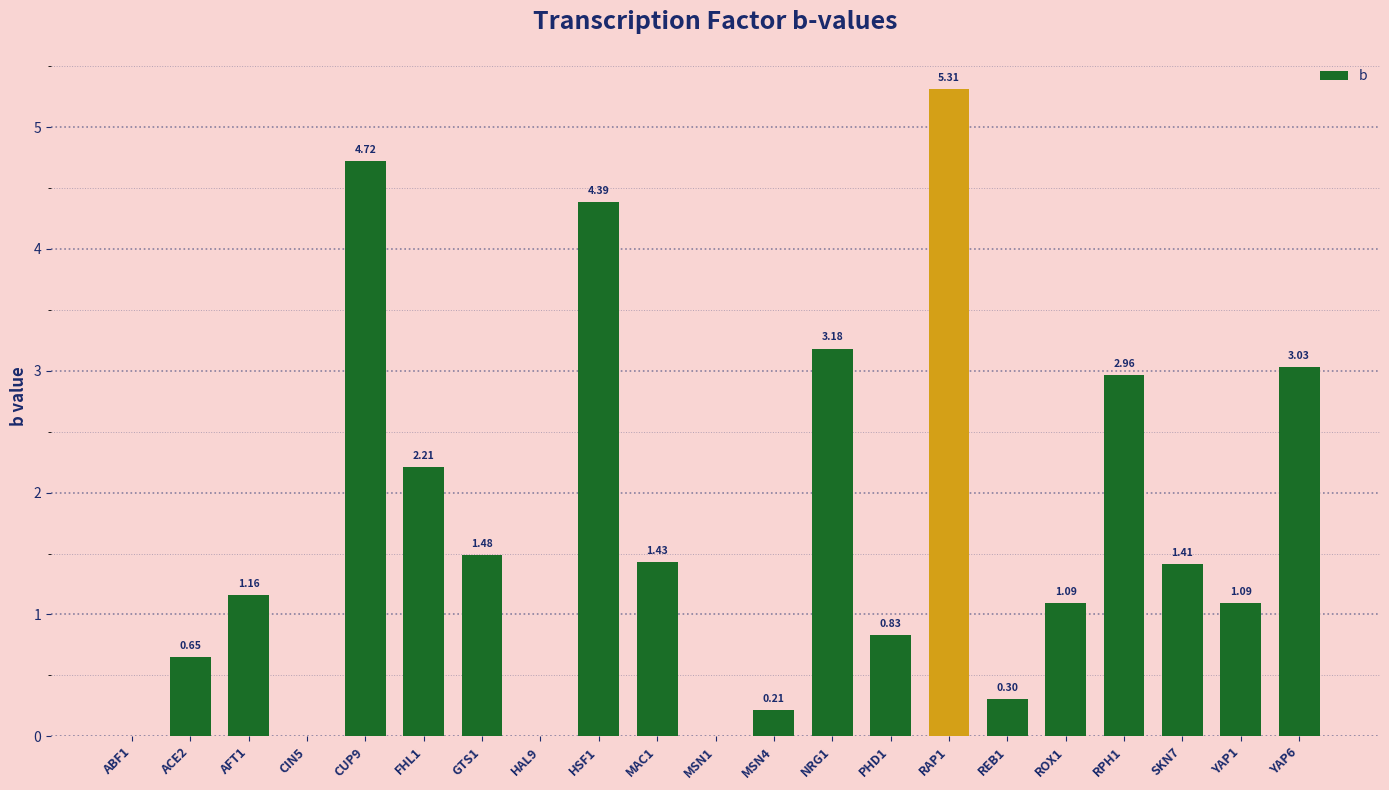

What is the change in value from MSN1 to RPH1?

+3.0